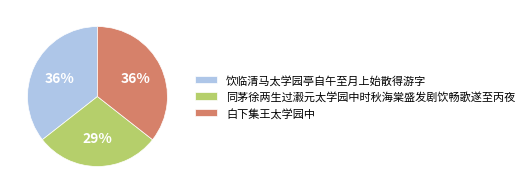

True or false: 饮临清马太学园亭自午至月上始散得游字 accounts for 36% of the total.

True